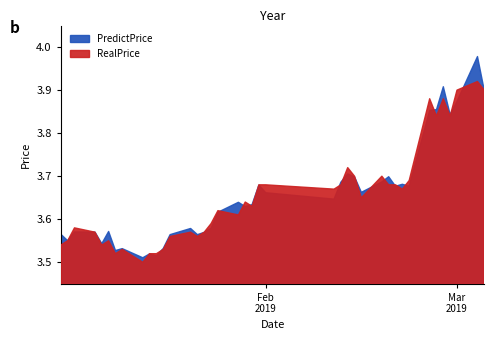

What is the total value across all series at 22?

7.3